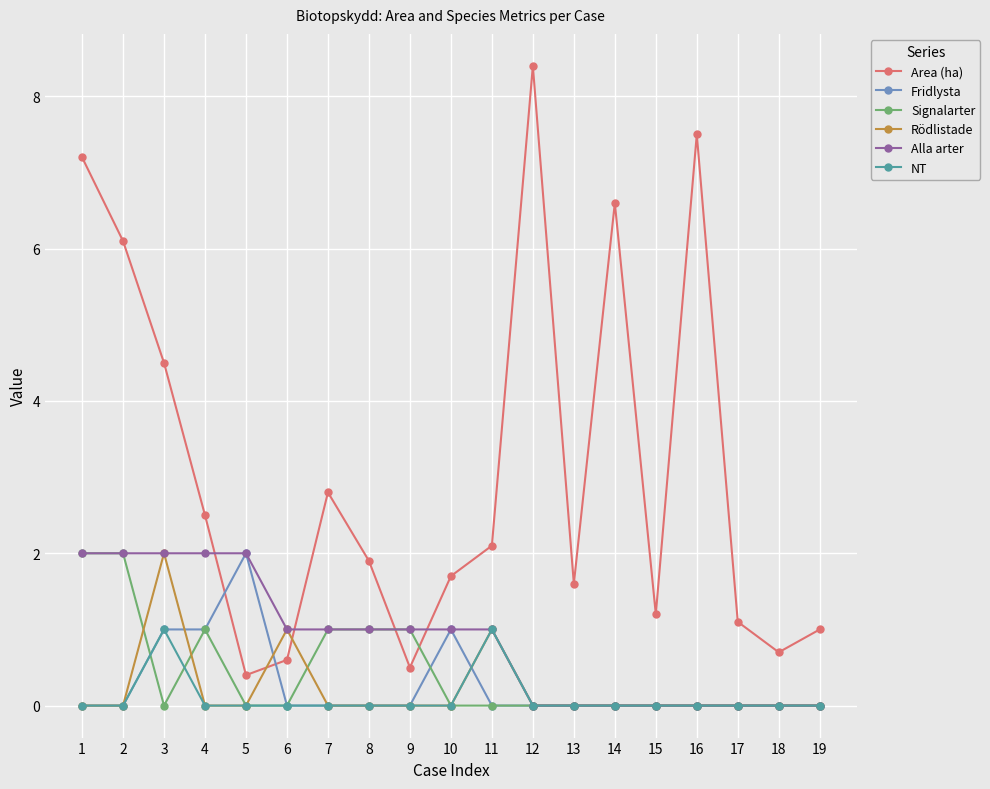

After their last crossing, which series has the higher values: Area (ha) or Fridlysta?

Area (ha)